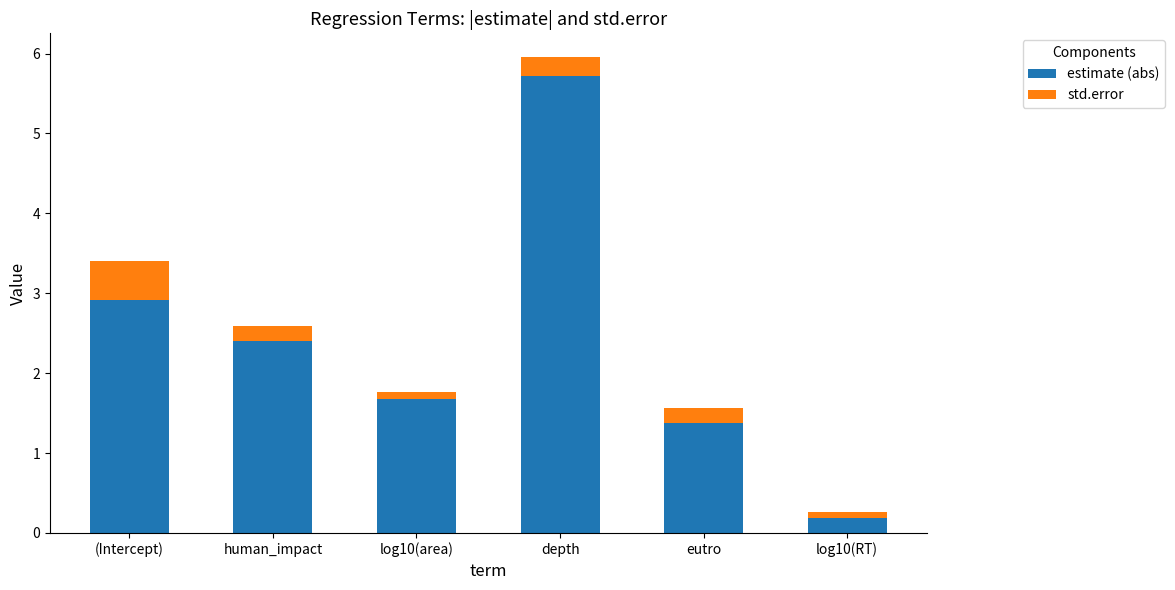

Reading left to right, list the values for the estimate (abs) series.

2.9	2.4	1.7	5.7	1.4	0.2